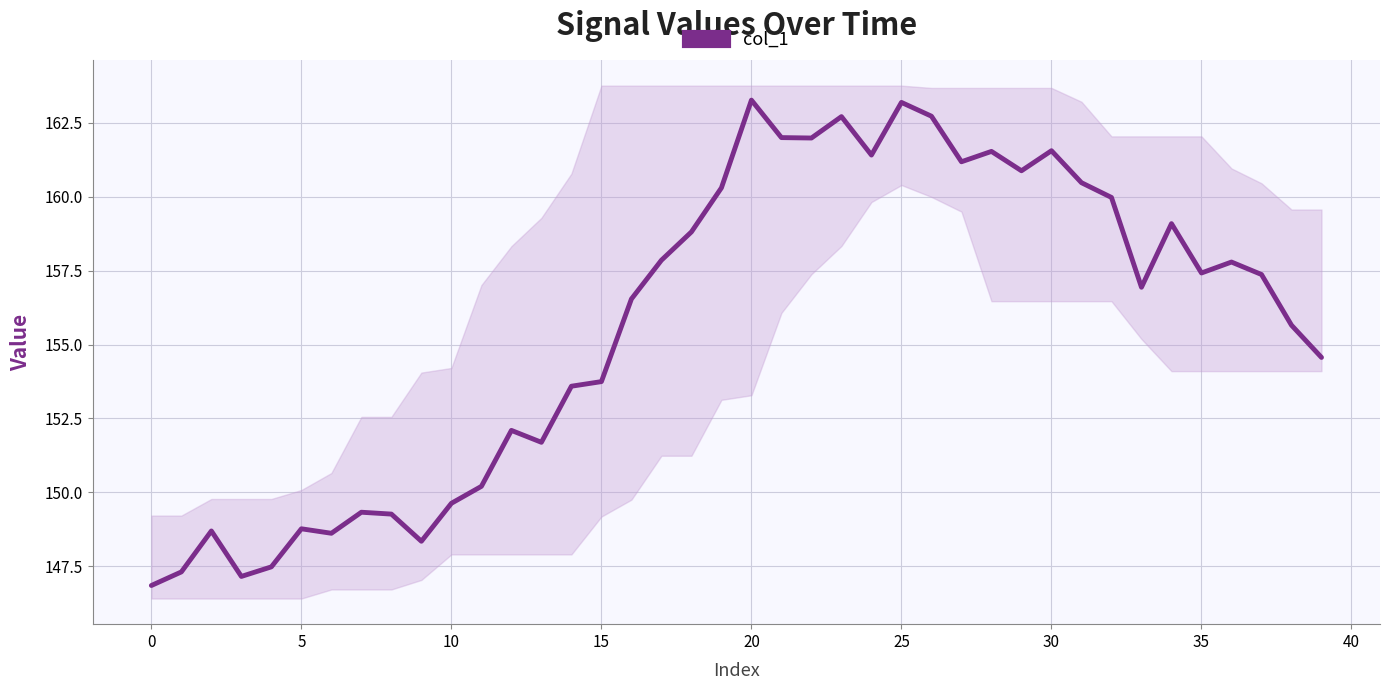

Count the number of categories in the chart.

40